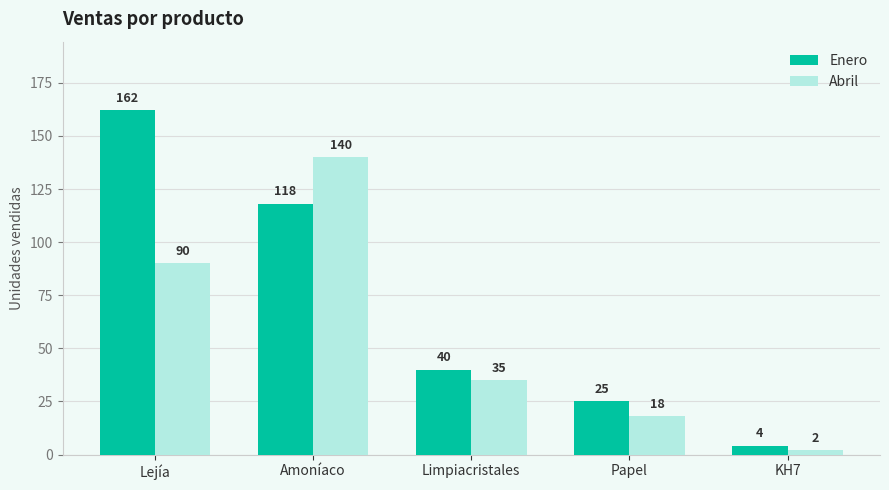

What value does the Enero series have at Limpiacristales?

40